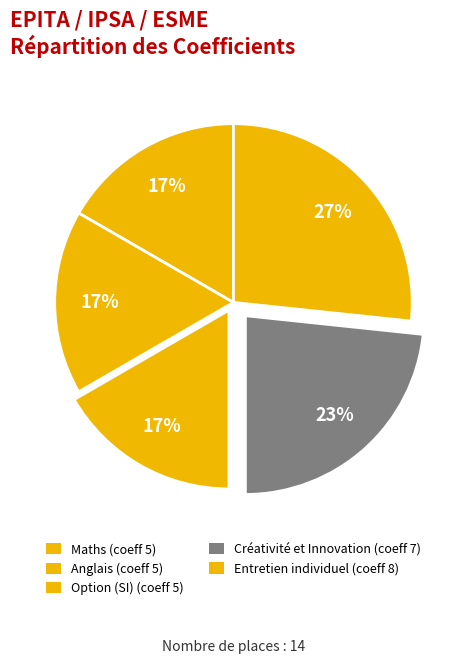

Is Entretien individuel the majority of the pie?

No